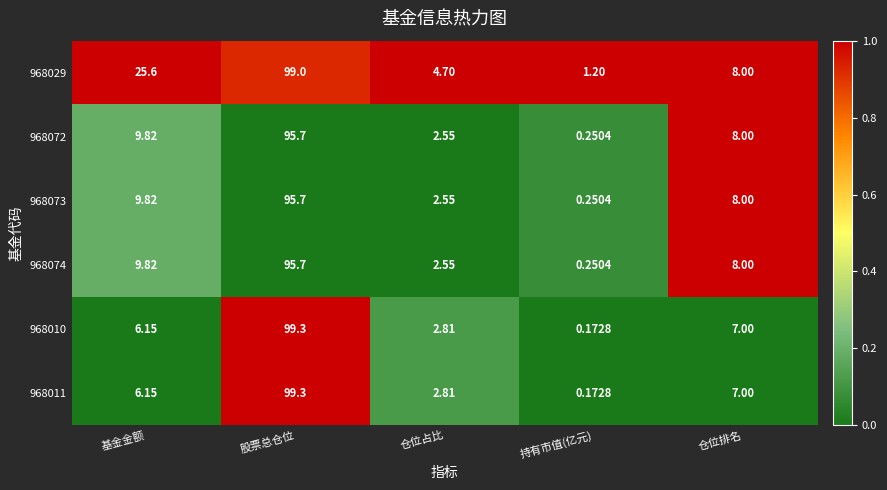

Rank the categories by 968072 value from highest to lowest.

股票总仓位, 基金金额, 仓位排名, 仓位占比, 持有市值(亿元)